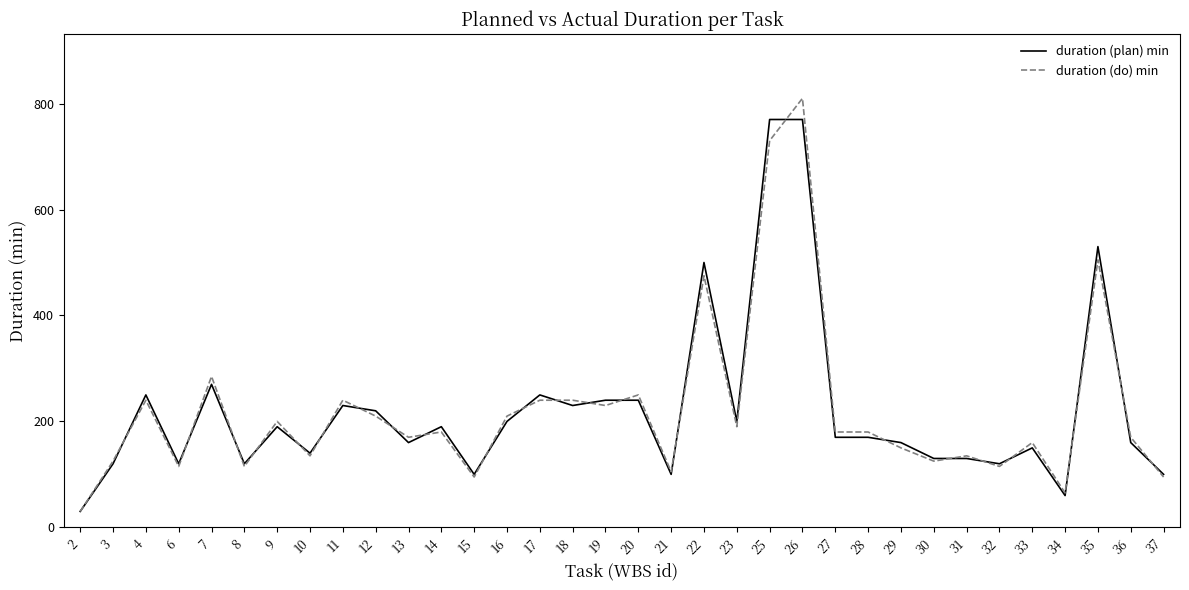

What is the difference between the duration (plan) min values at 21 and 34?

40